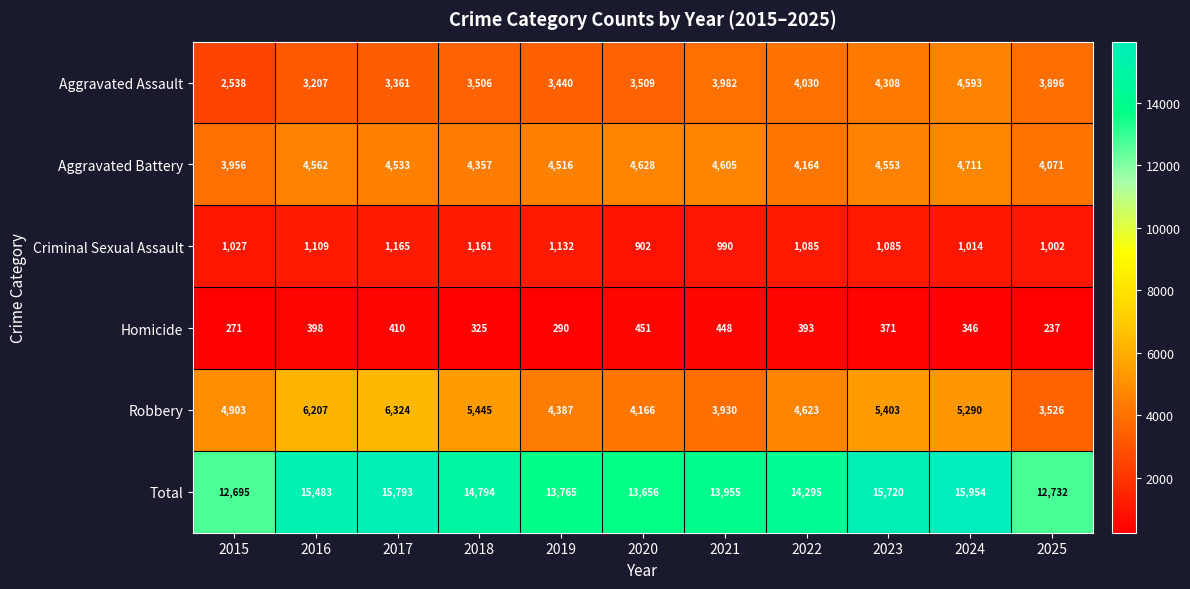

At how many categories does at least one series exceed 15856?

1